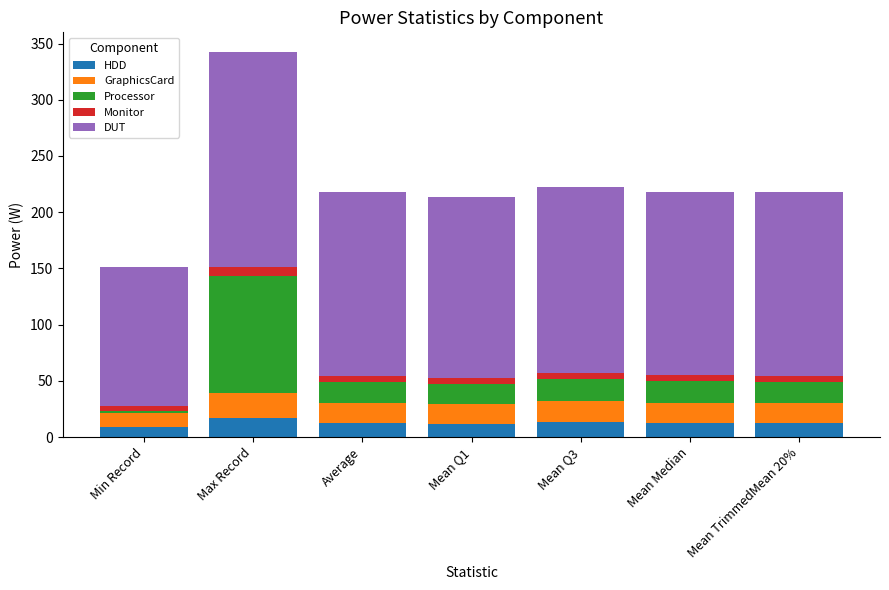

What is the total value across all series at Max Record?

342.8